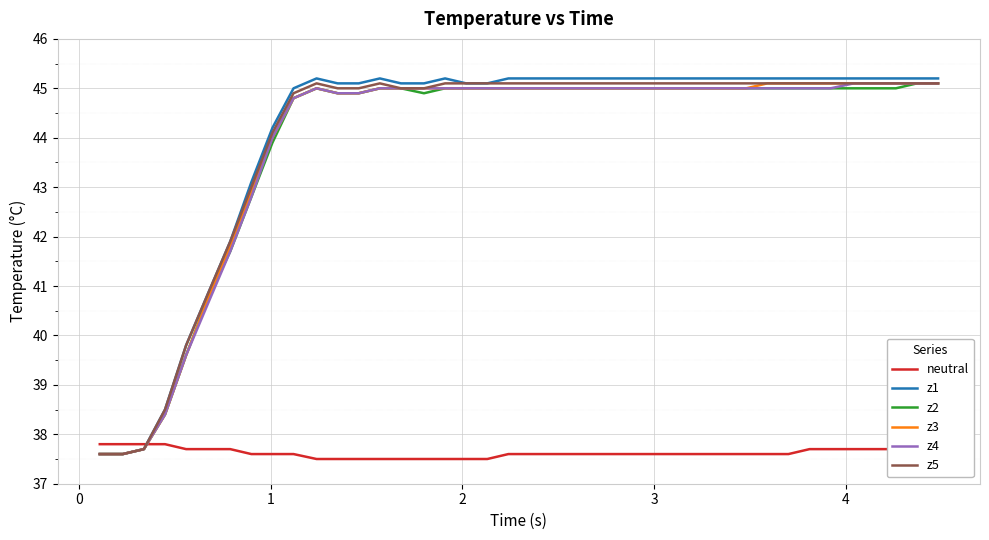

What is the greatest value displayed?

45.2